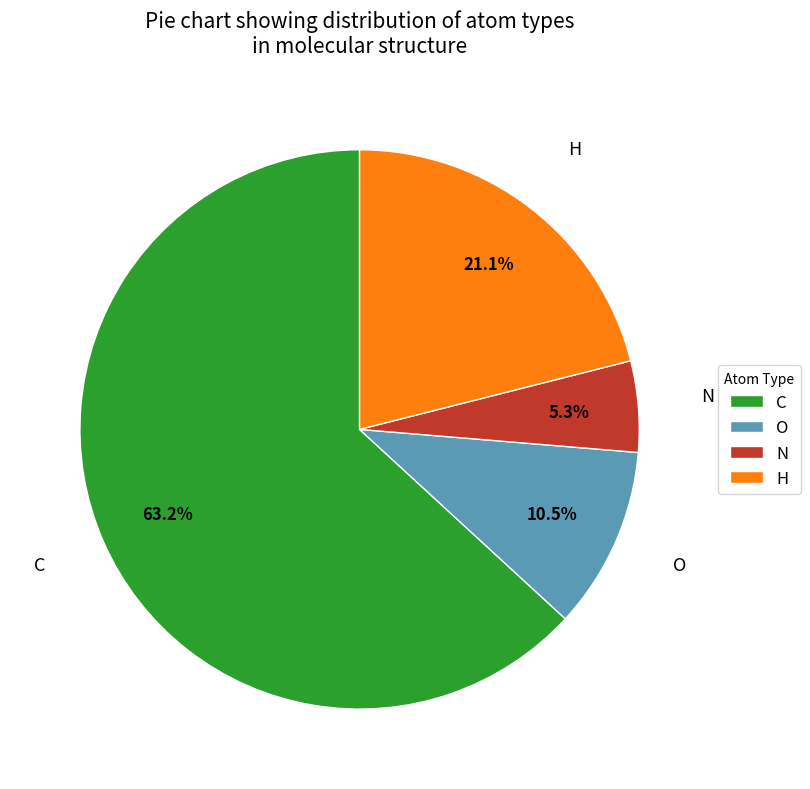

What percentage is the H slice, to the nearest percent?

21%